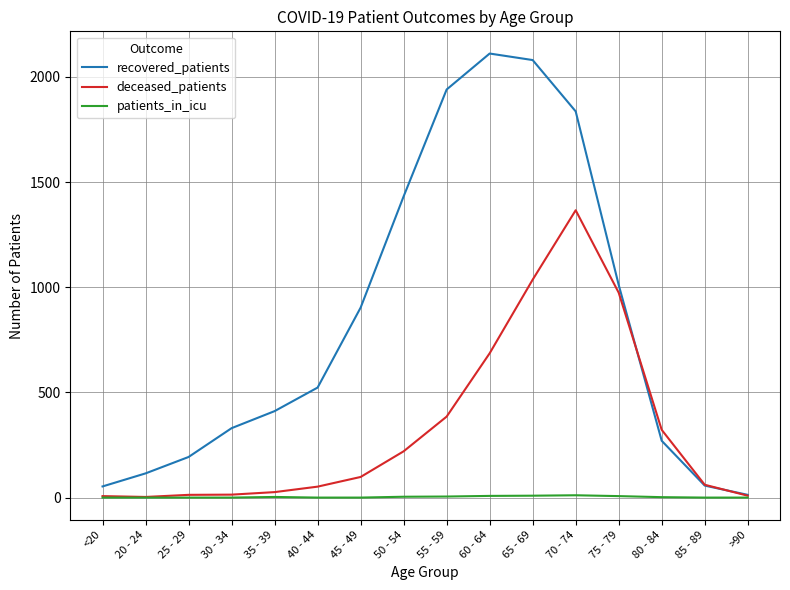

Is the value of patients_in_icu at 35 - 39 greater than the value of recovered_patients at 70 - 74?

No